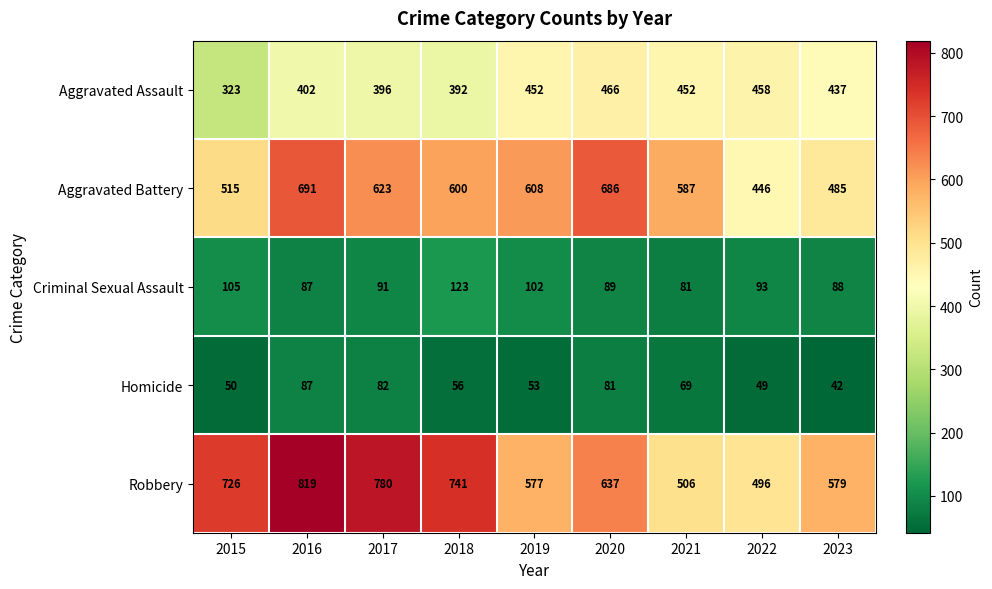

What is the smallest value displayed?

42